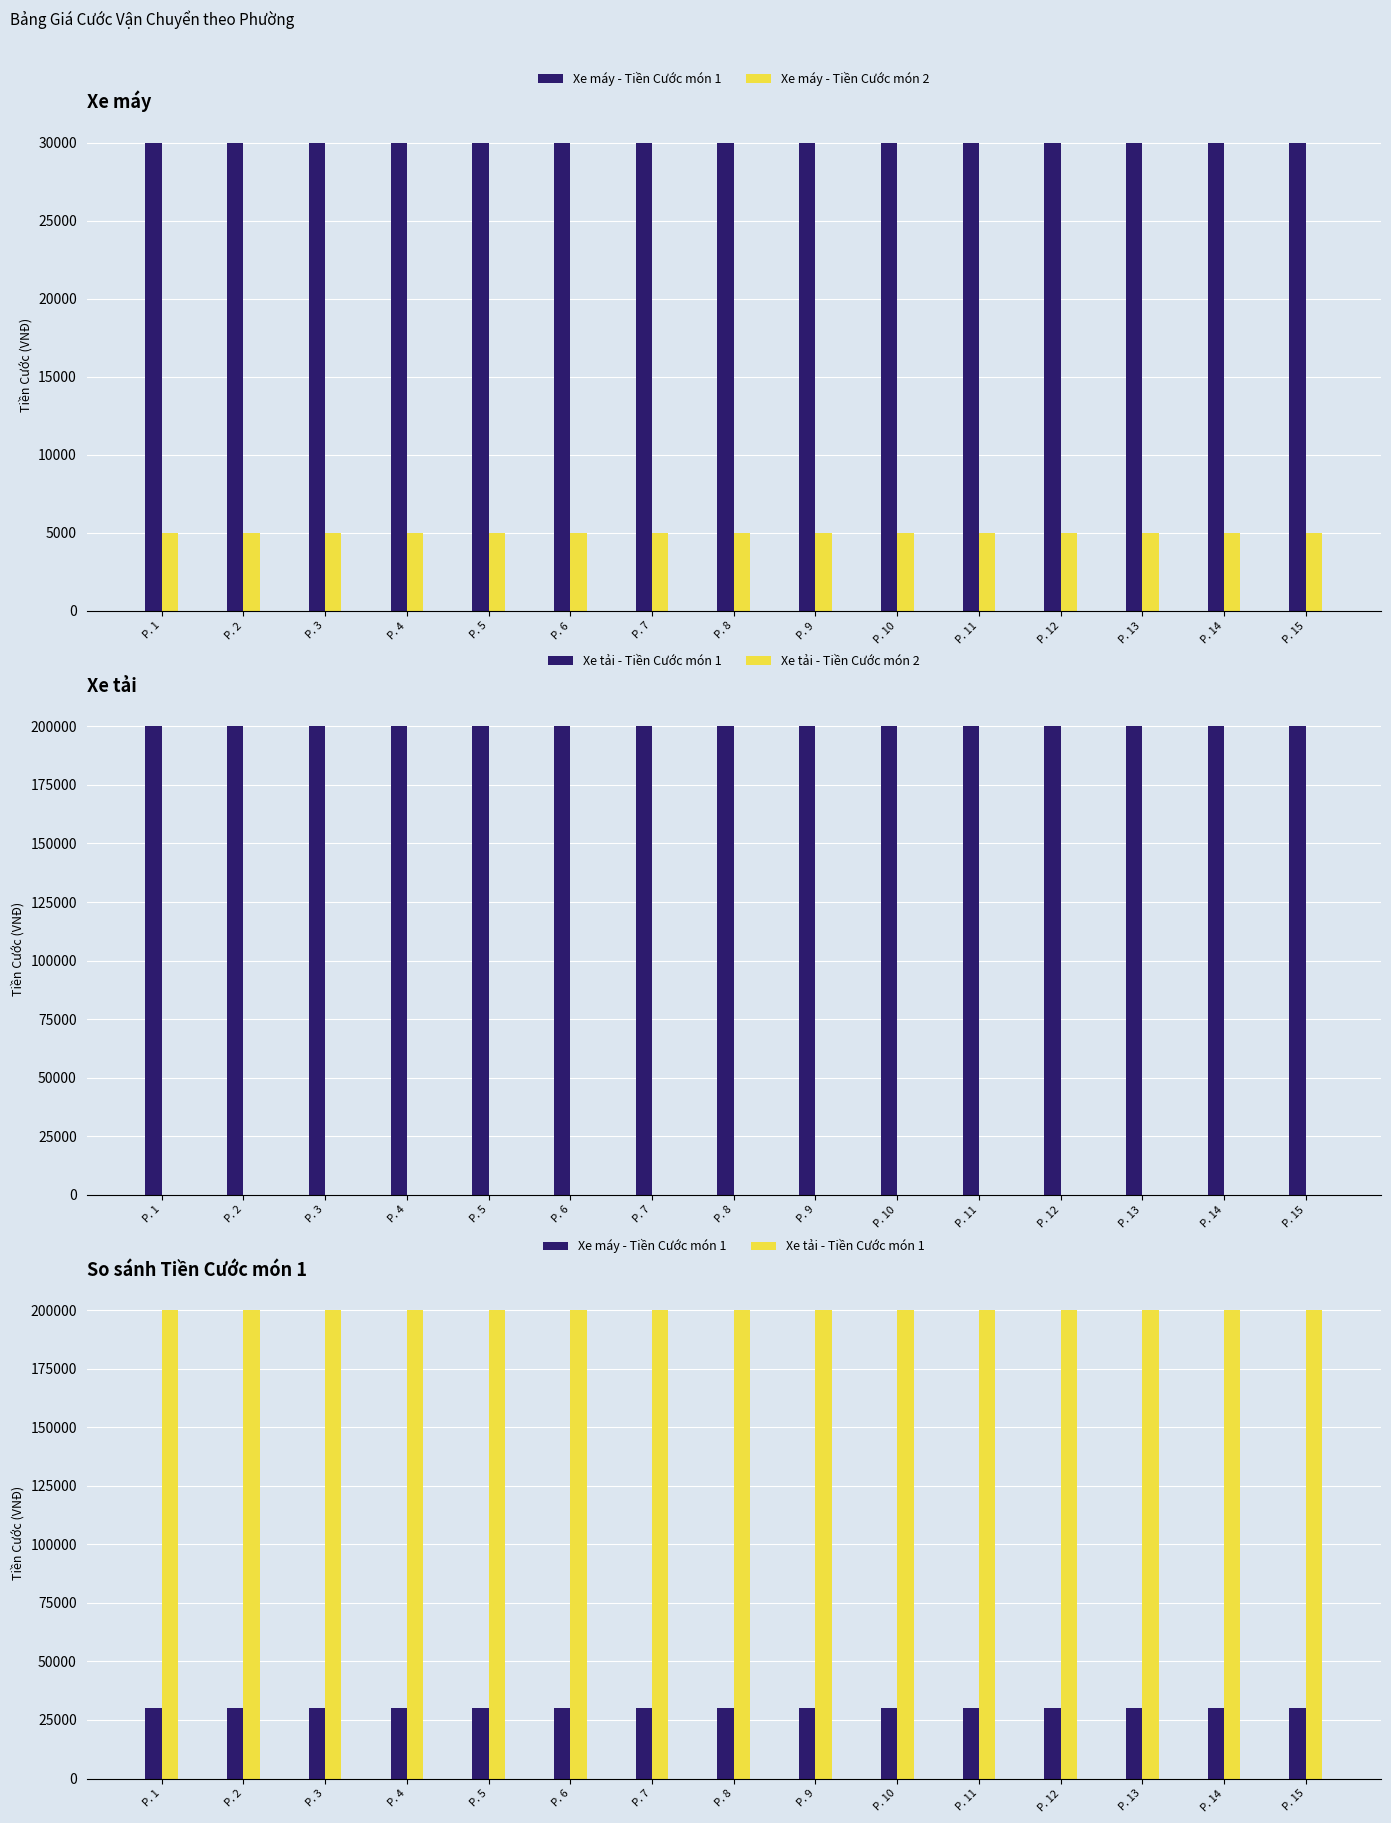

Between P. 13 and P. 5, which is larger?

P. 13